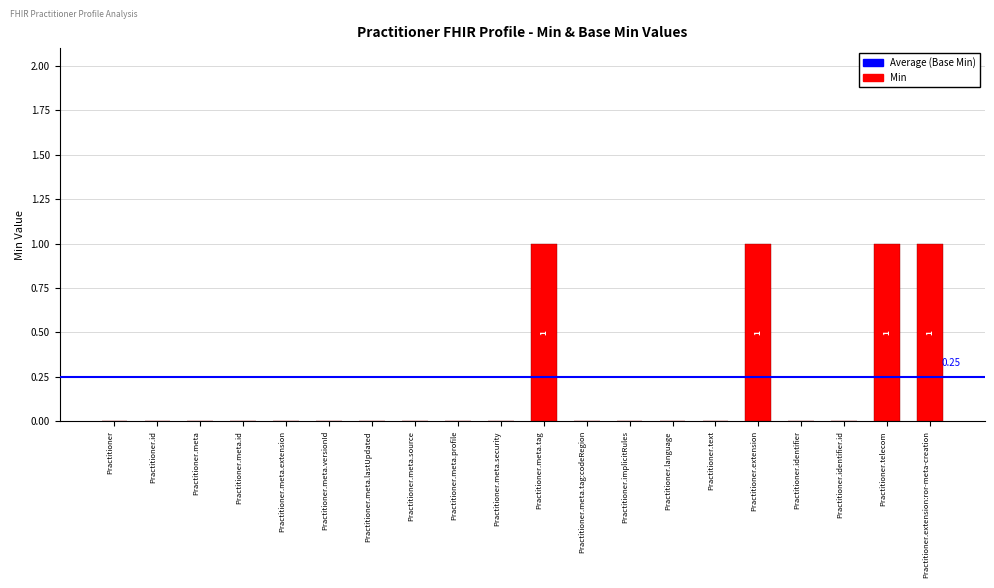

What is the change in value from Practitioner.meta.versionId to Practitioner.extension?

+1